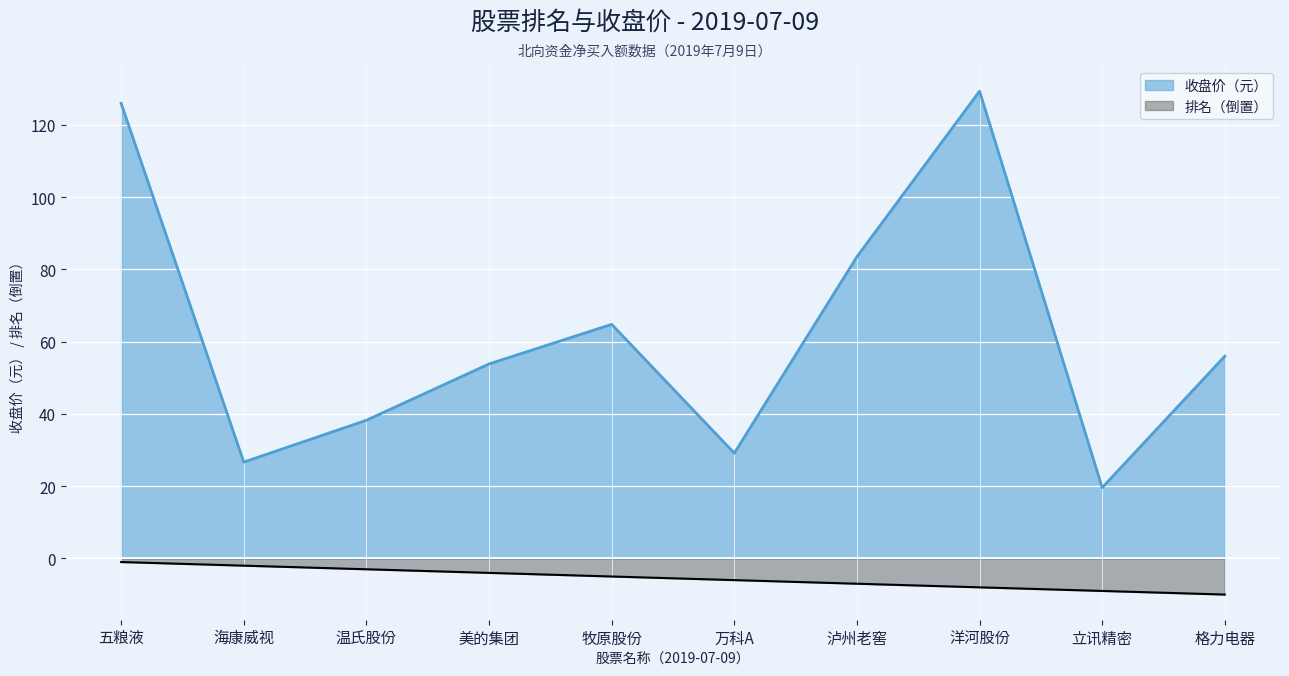

Which series changed the most between 海康威视 and 洋河股份?

收盘价（元）